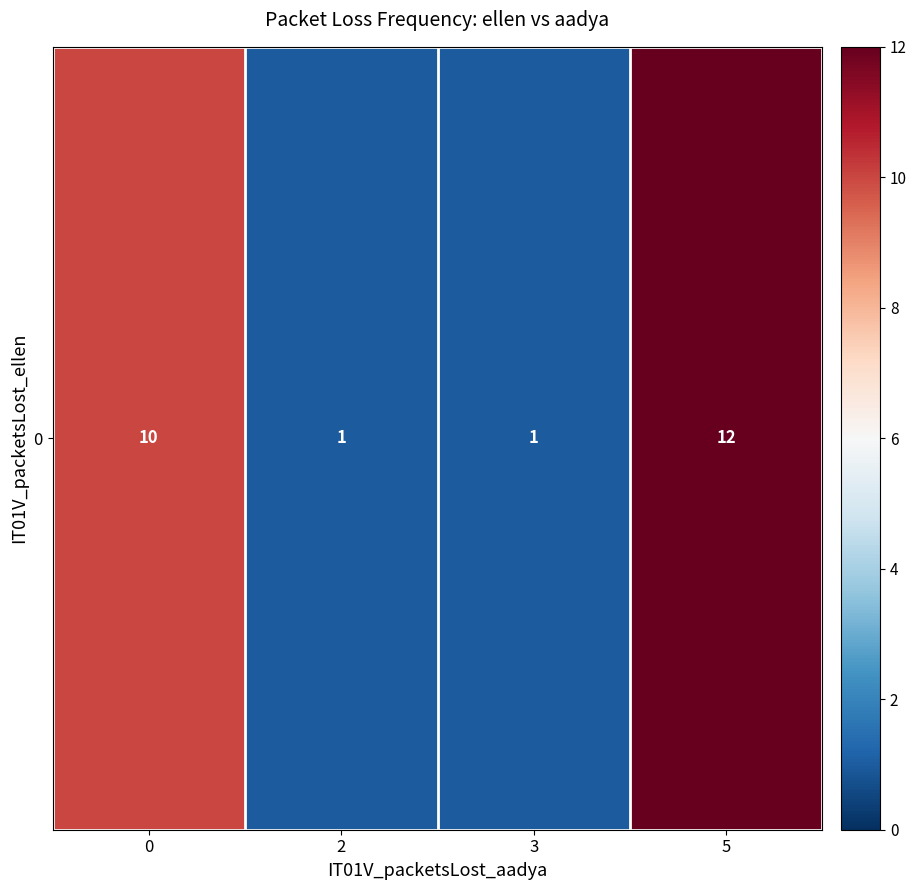

Between 3 and 5, which is larger?

5